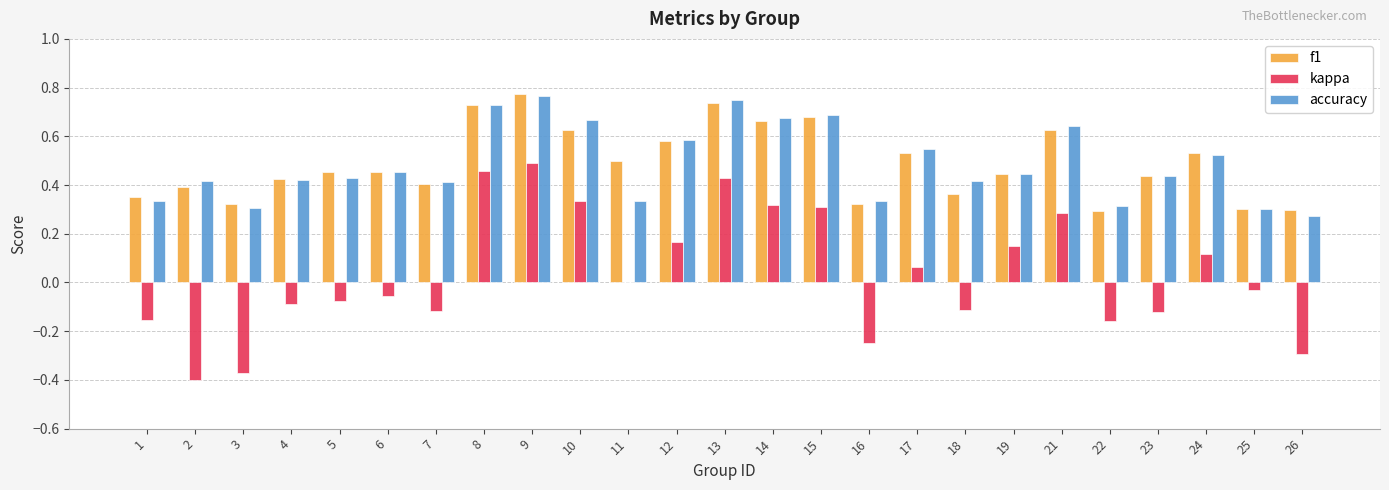

How many groups of bars are there?

25